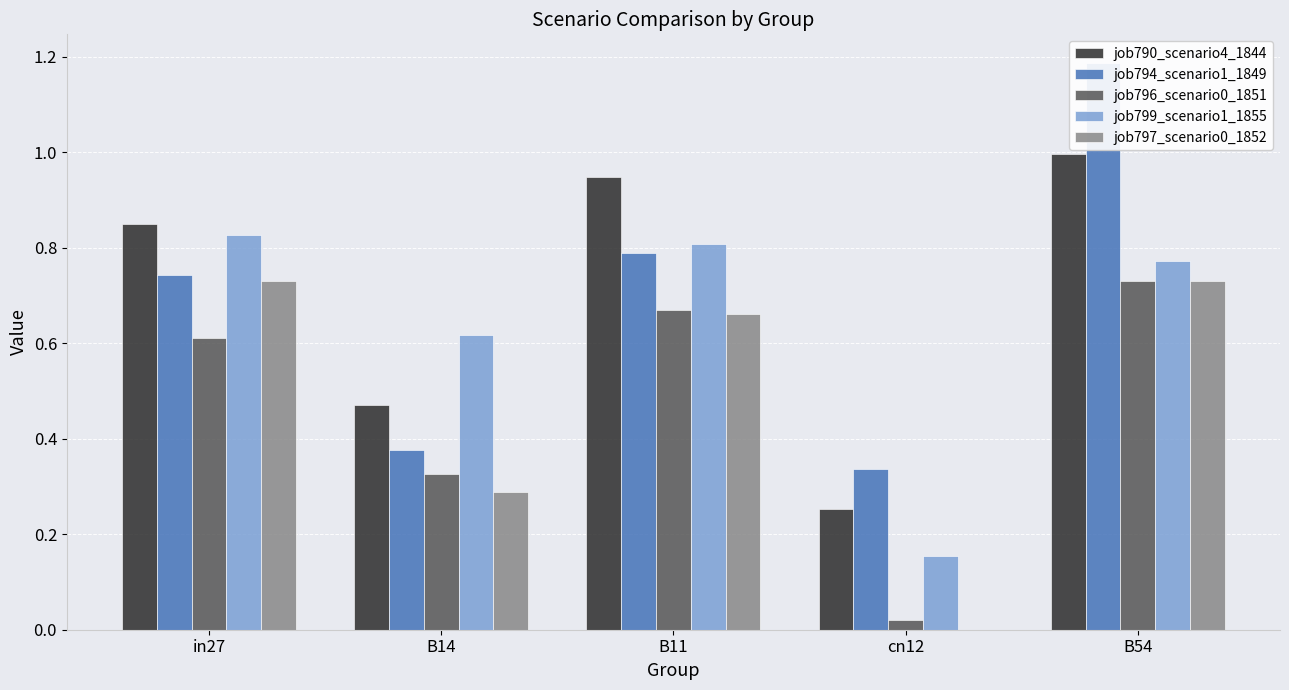

At which category is the sum across all series the highest?

B54